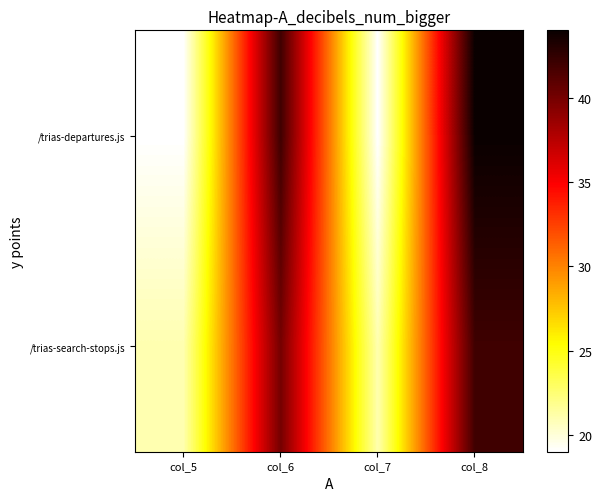

Which series has the largest total across all categories?

/trias-departures.js